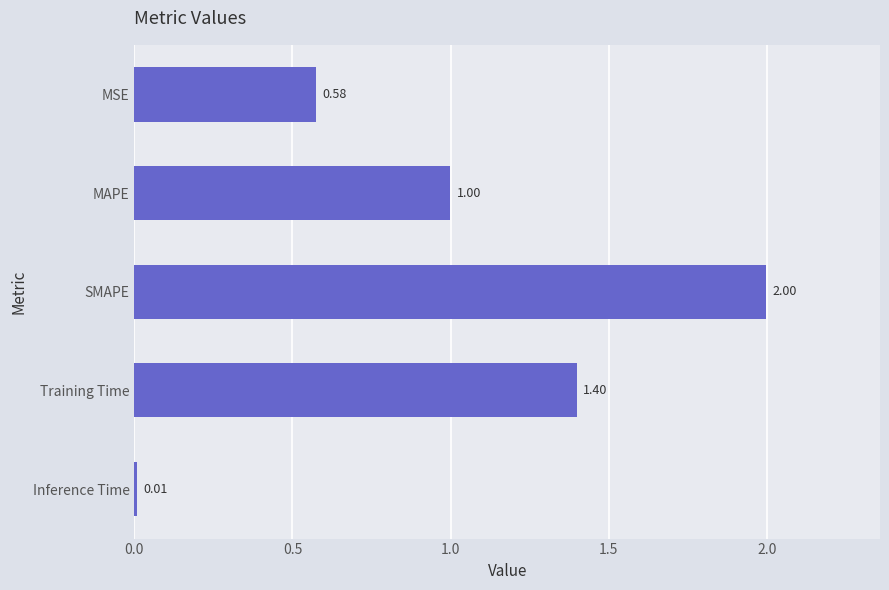

At which label is the value closest to 1?

MAPE